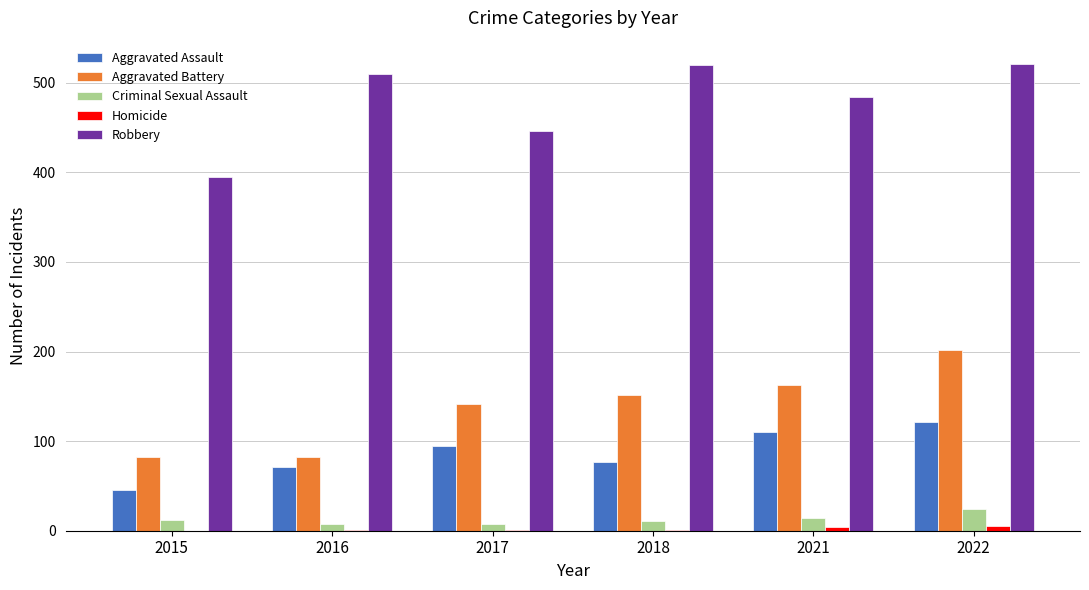

What is the maximum value shown in the chart?

521